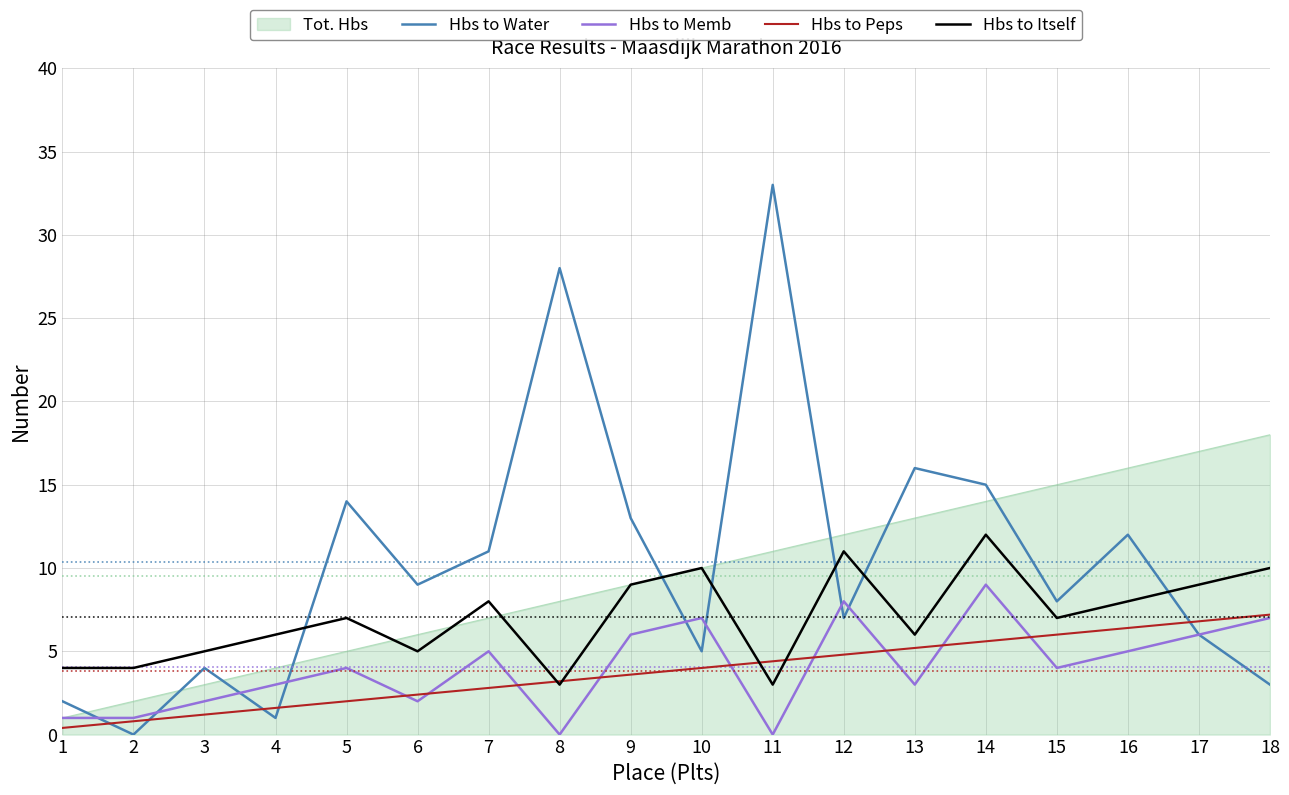

Is the value of Hbs to Peps at 11 greater than the value of Hbs to Memb at 15?

Yes